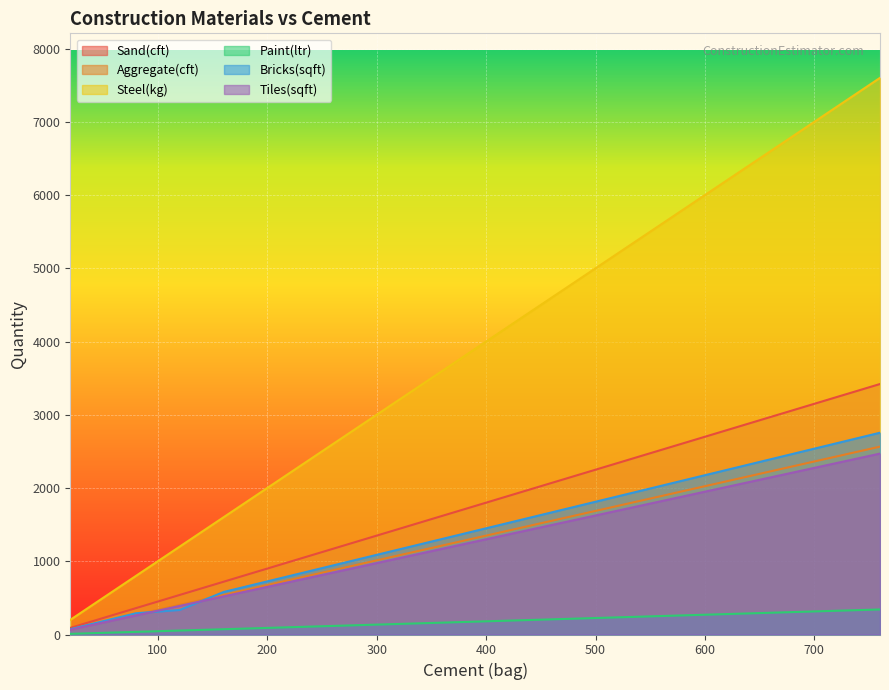

What is the maximum value shown in the chart?

7600.0